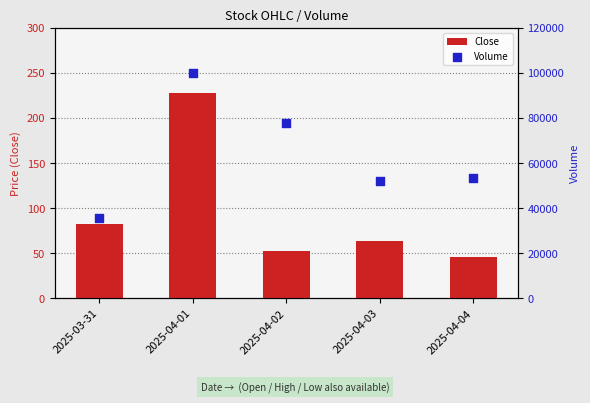

Is the value of Volume at 2025-04-04 greater than the value of Close at 2025-04-02?

Yes